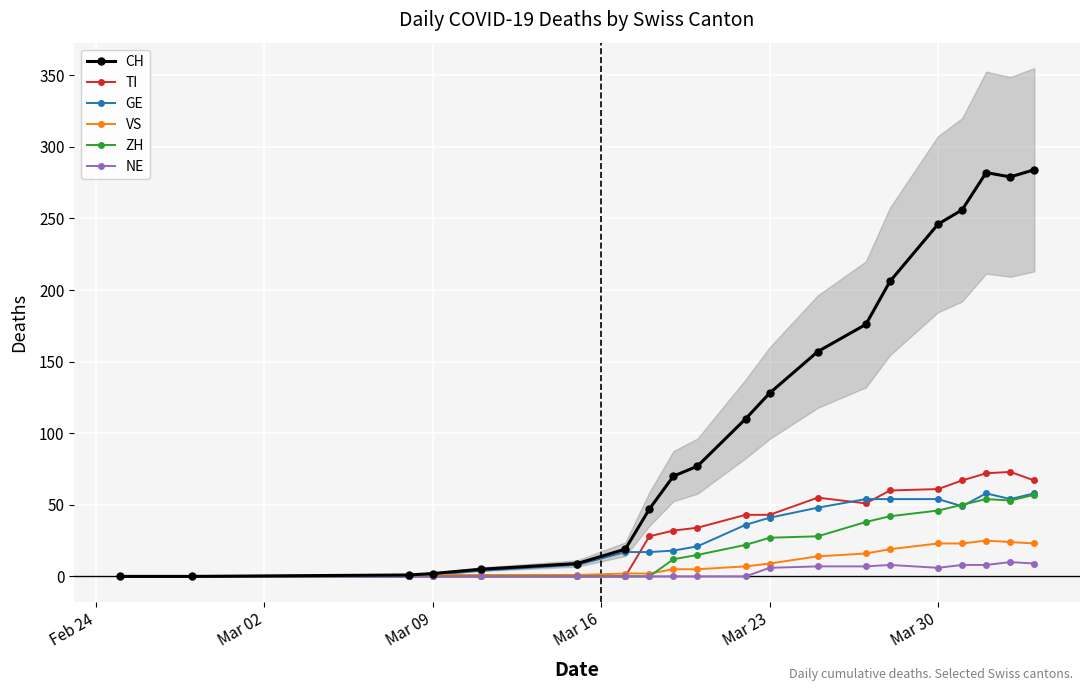

What is the maximum value for CH?

284